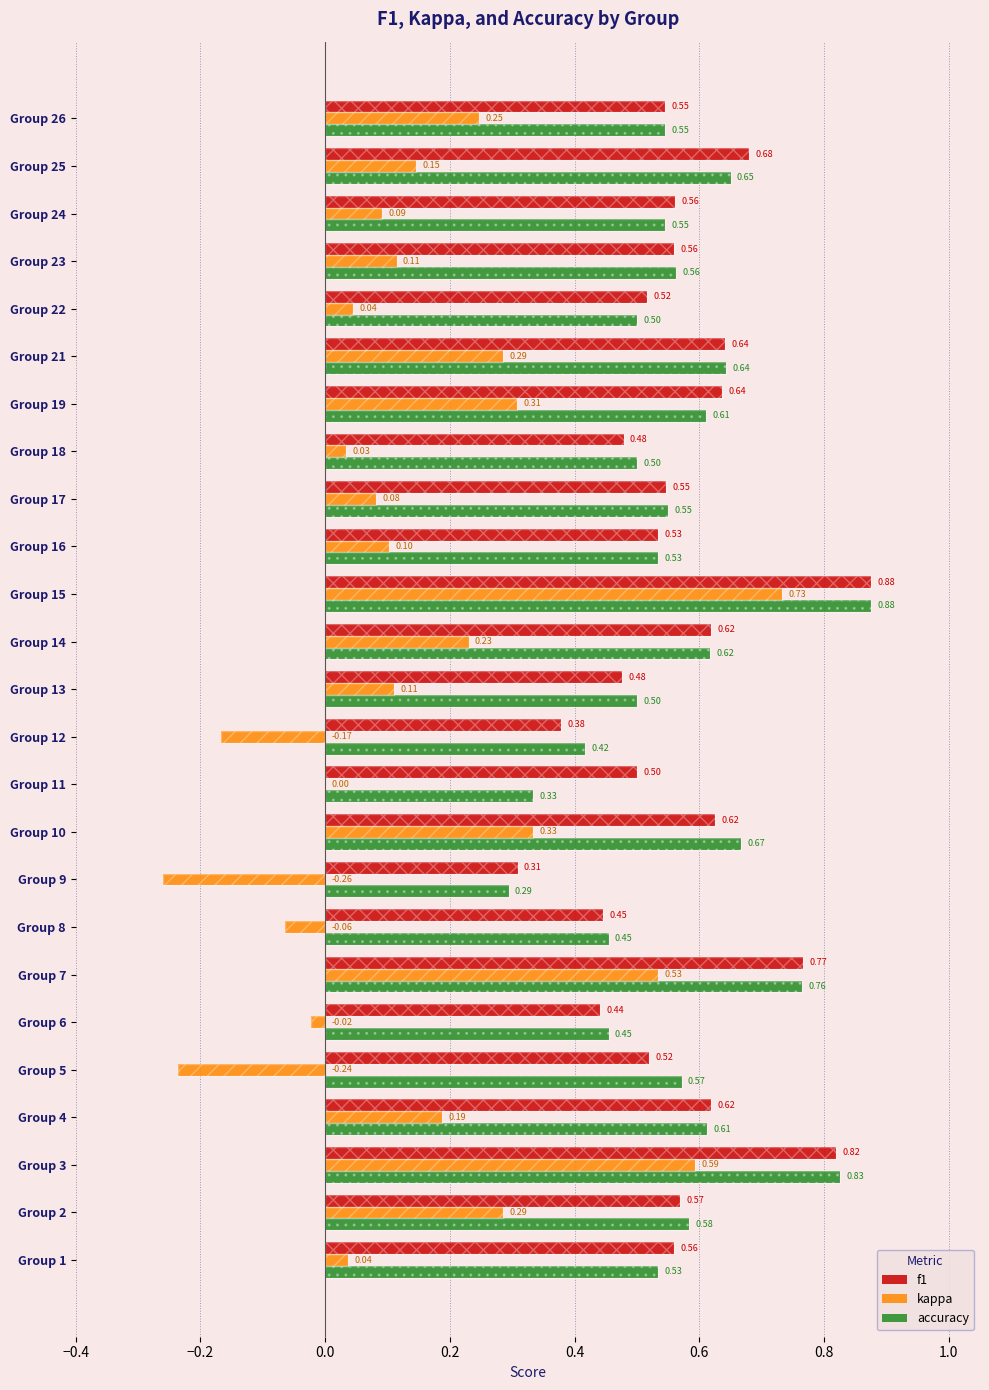

How many values in kappa are above zero?

19